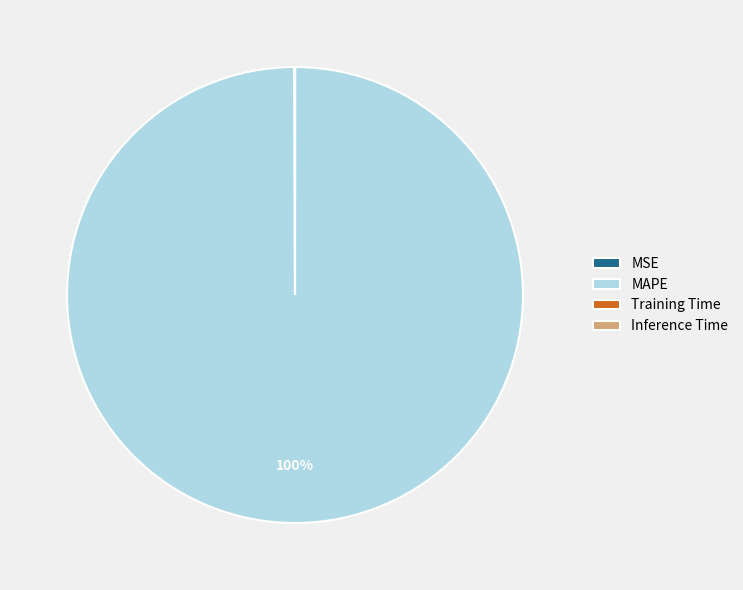

Which category has the biggest portion of the pie?

MAPE